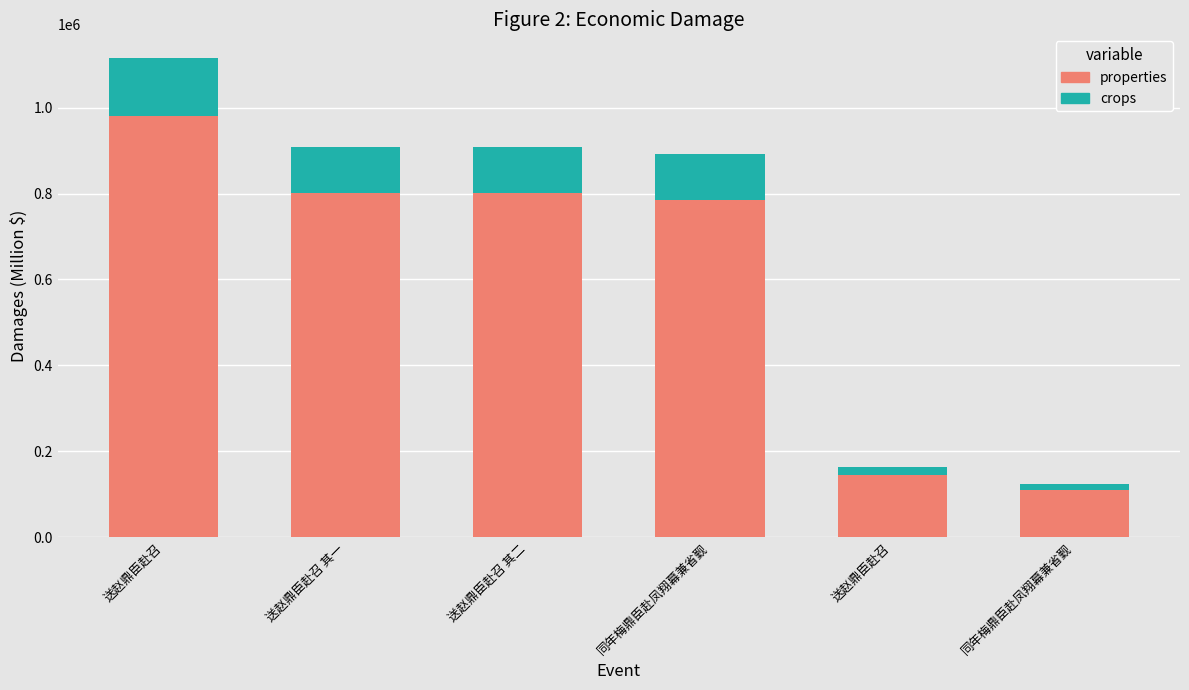

What is the average value of the properties series?

603514.3